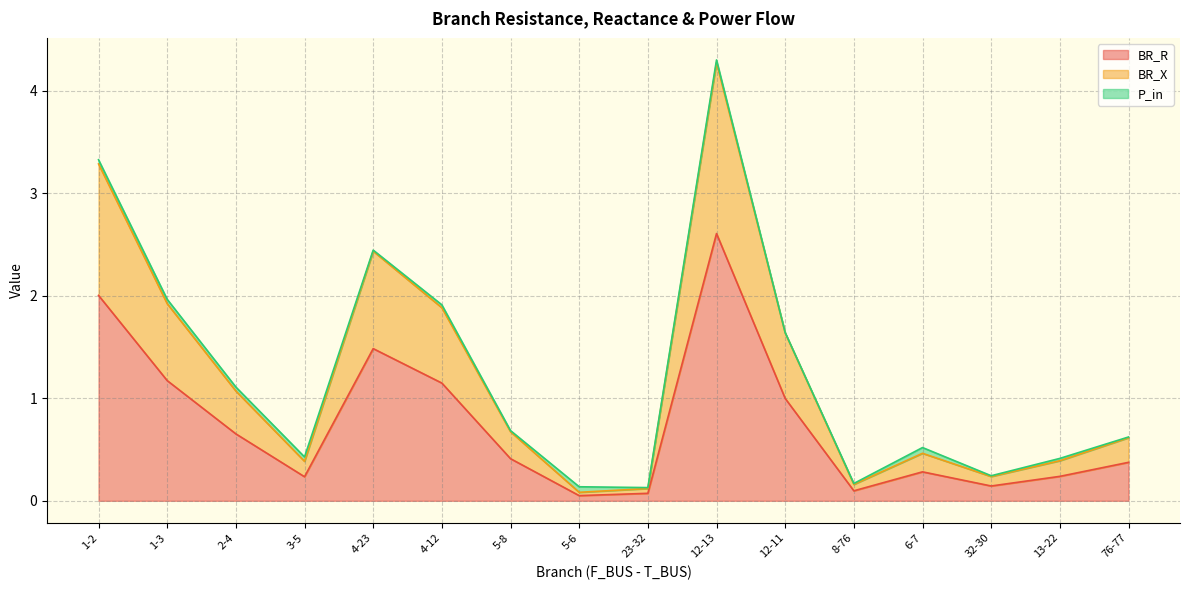

What are all the series names shown in the legend?

BR_R, BR_X, P_in